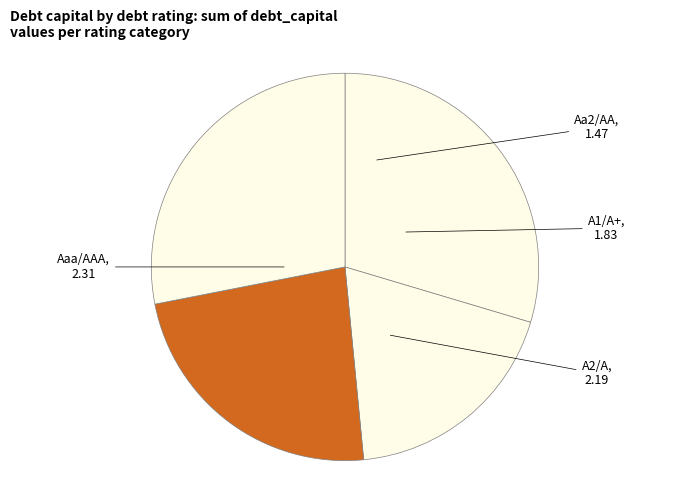

Rank the categories by value from lowest to highest.

Aa2/AA, A1/A+, A2/A, Aaa/AAA